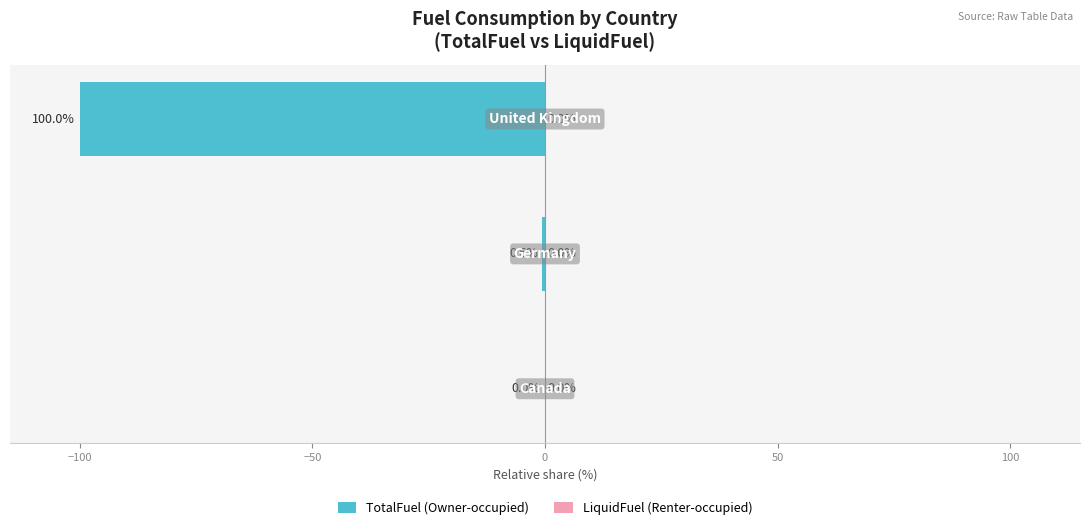

Are the bars horizontal?

Yes